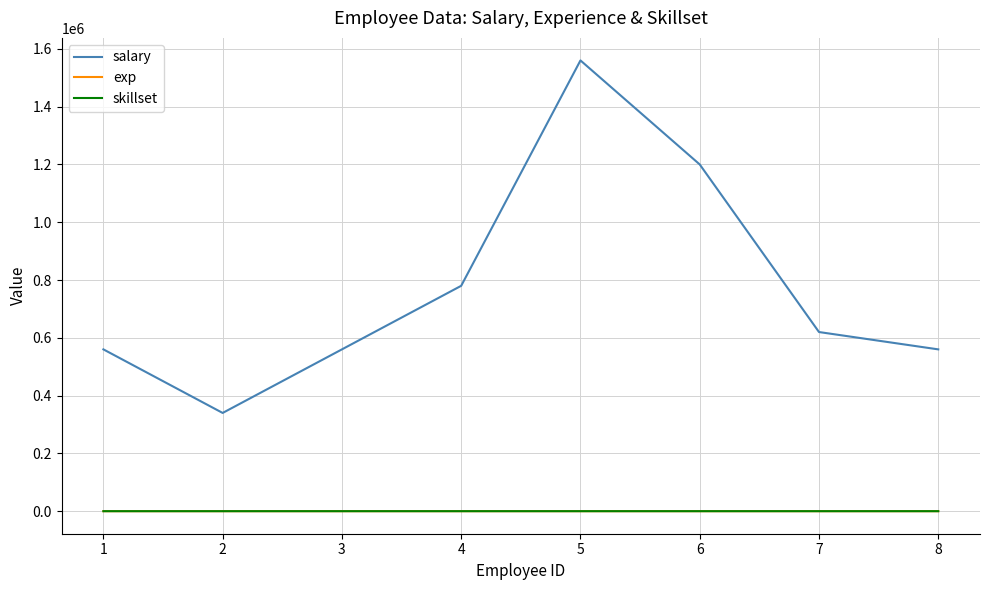

True or false: skillset and salary cross at least once.

False